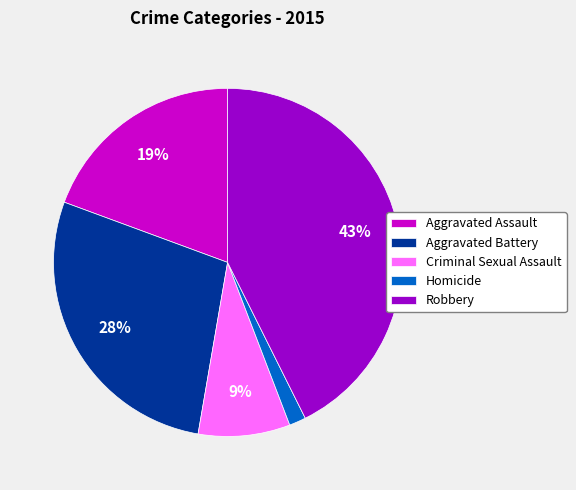

True or false: Homicide accounts for 2% of the total.

True